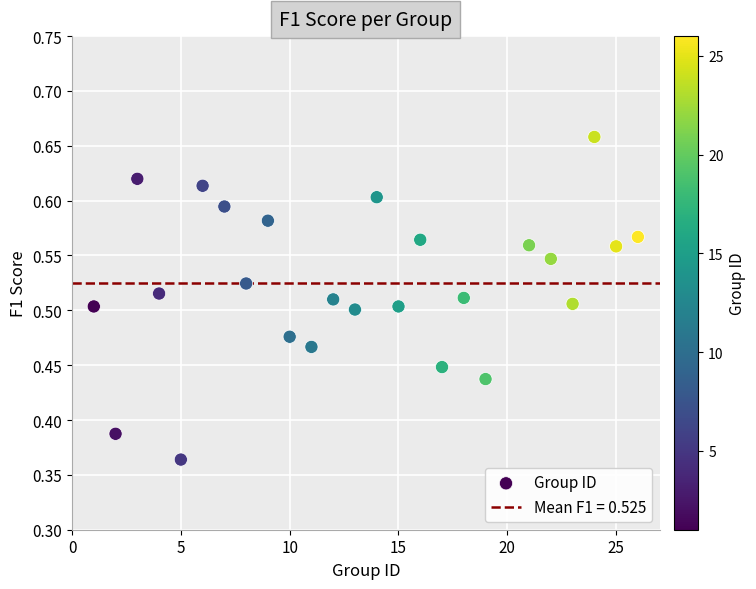

What is the range of X values (max minus min)?

25.0